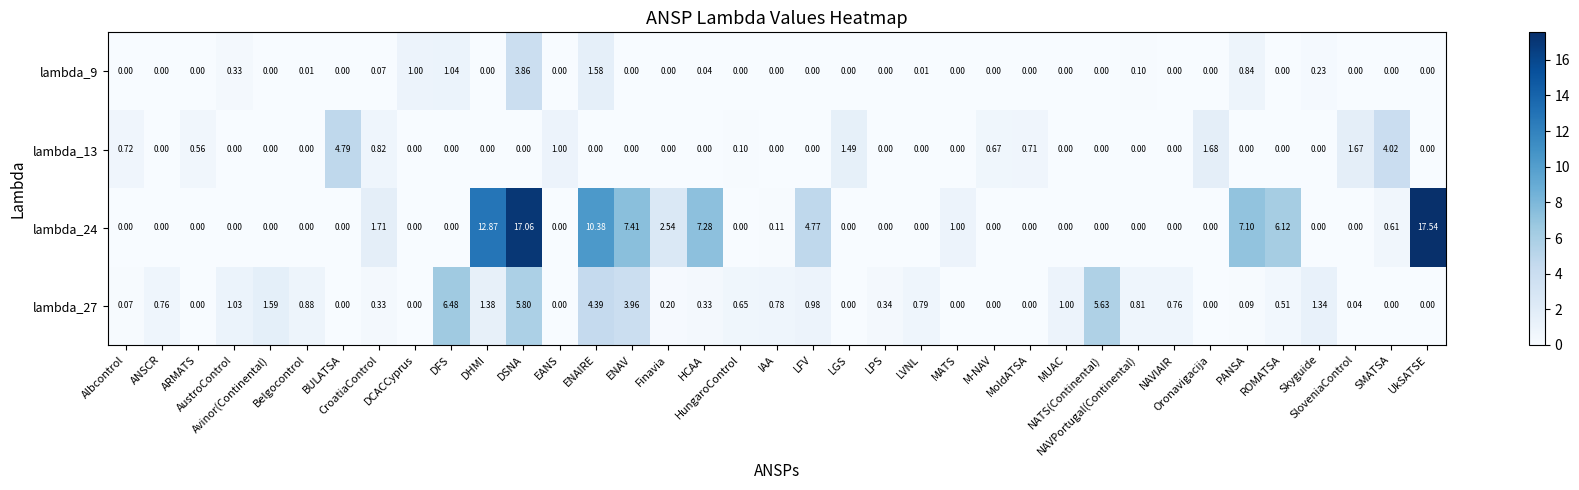

How many values in lambda_13 are above zero?

12